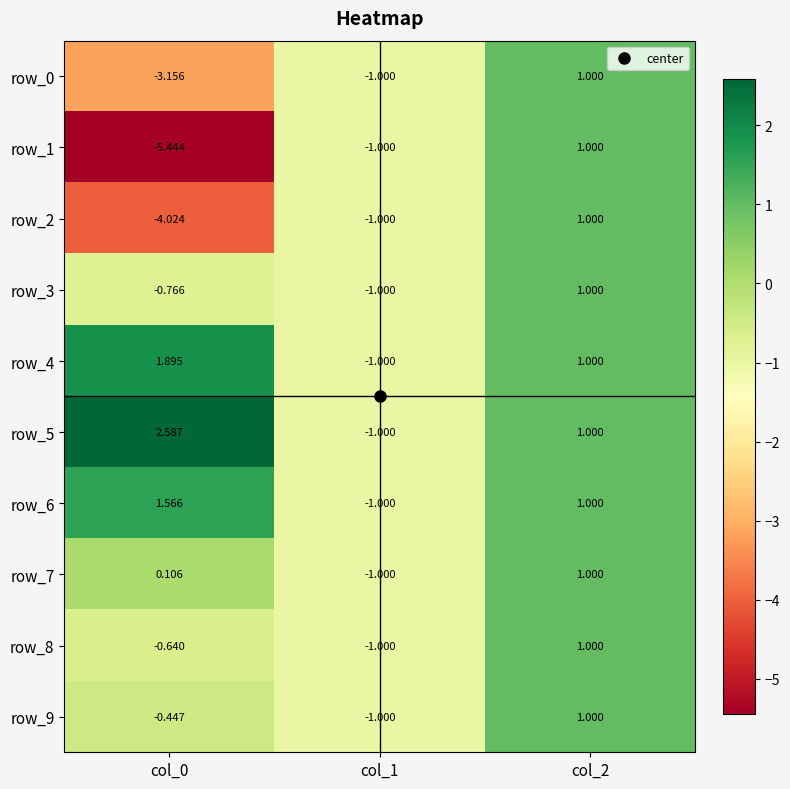

Rank the categories by row_1 value from lowest to highest.

col_0, col_1, col_2